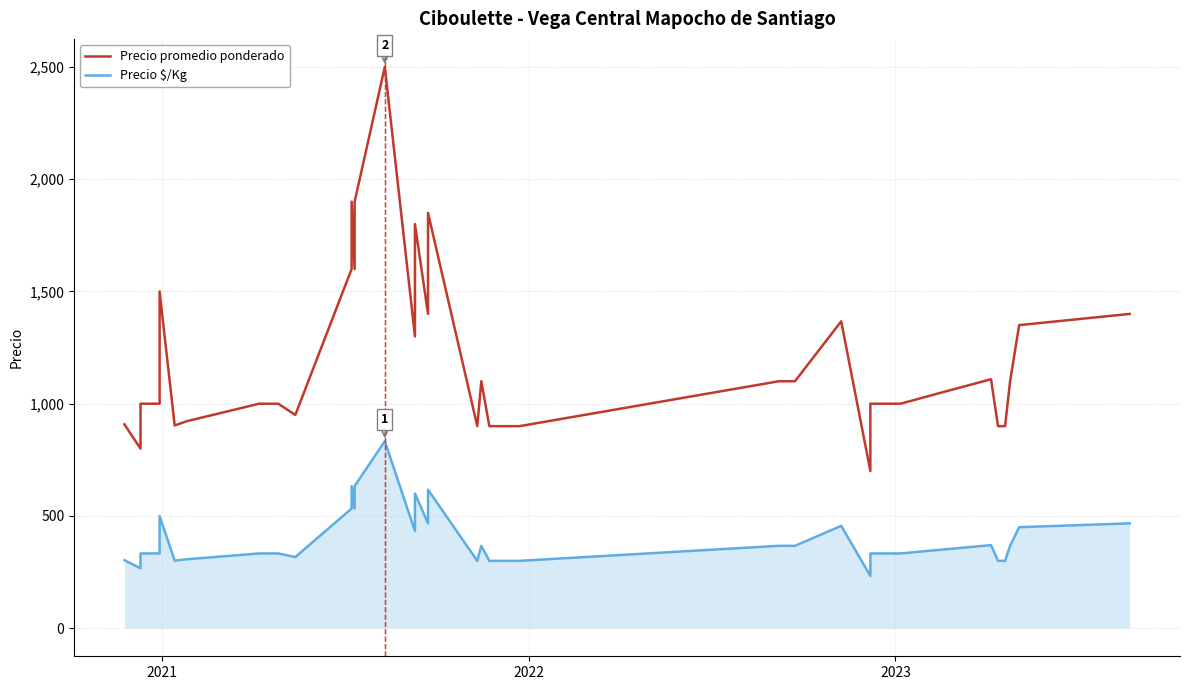

Reading left to right, what are all the values shown in this chart?

Precio promedio ponderado: 908	800	1000	1000	1000	1500	903	922	1000	1000	950	1600	1900	1600	1900	2500	1300	1800	1400	1850	900	1100	900	900	900	1100	1100	1367	700	1000	1000	1000	1000	1050	1109	900	900	1100	1350	1400
Precio $/Kg: 303	267	333	333	333	500	301	307	333	333	317	533	633	533	633	833	433	600	467	617	300	367	300	300	300	367	367	456	233	333	333	333	333	350	370	300	300	367	450	467